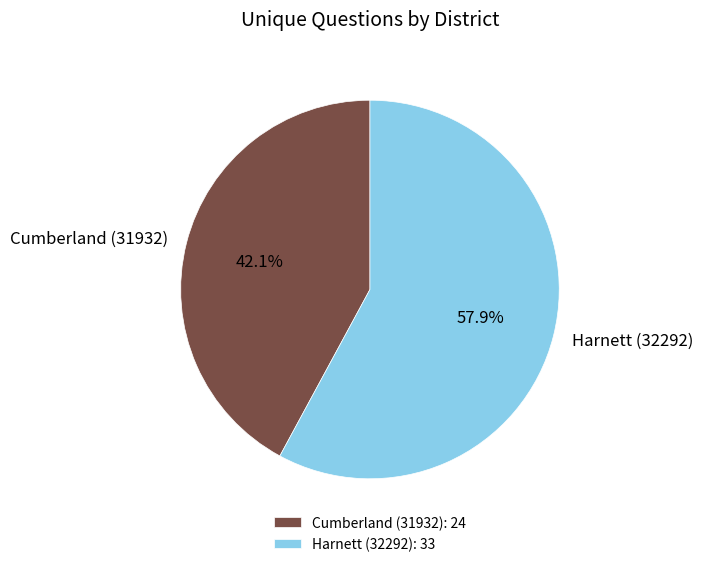

What is the majority slice?

Harnett (32292)